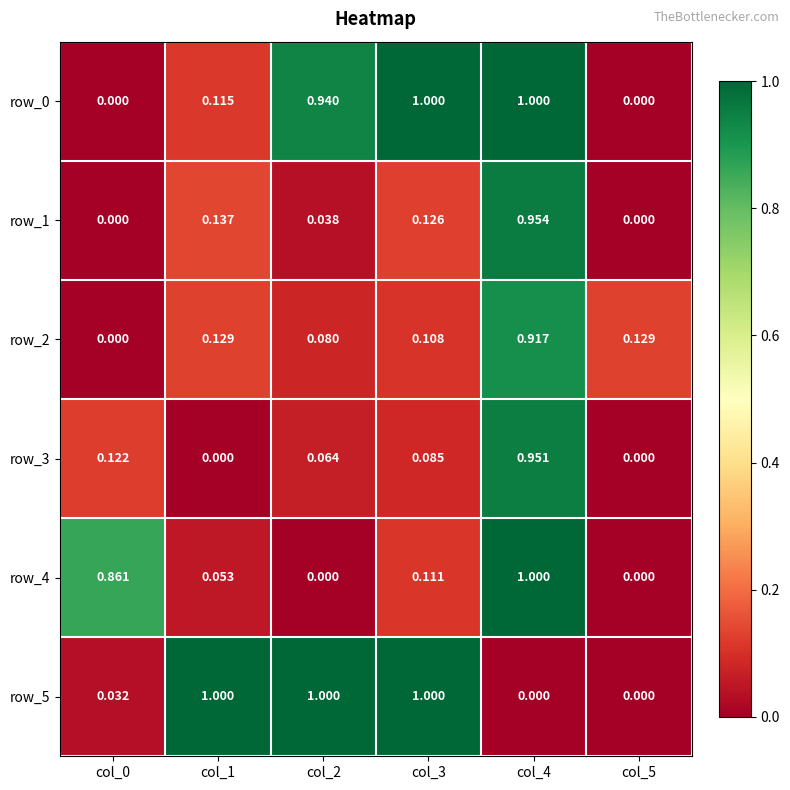

Is the value of row_1 at col_3 greater than the value of row_5 at col_0?

Yes